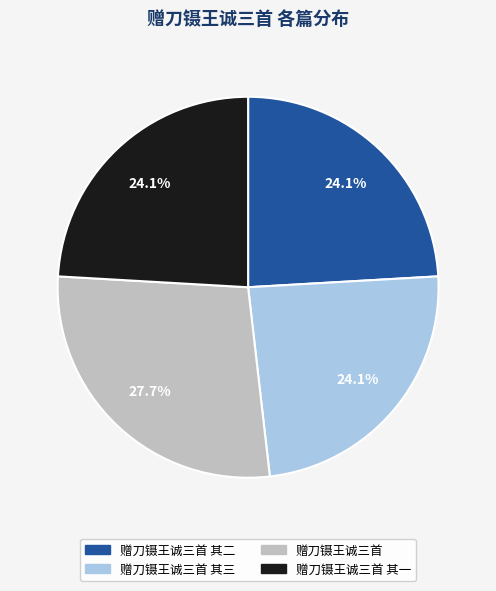

To the nearest percent, what is the average slice percentage?

25%